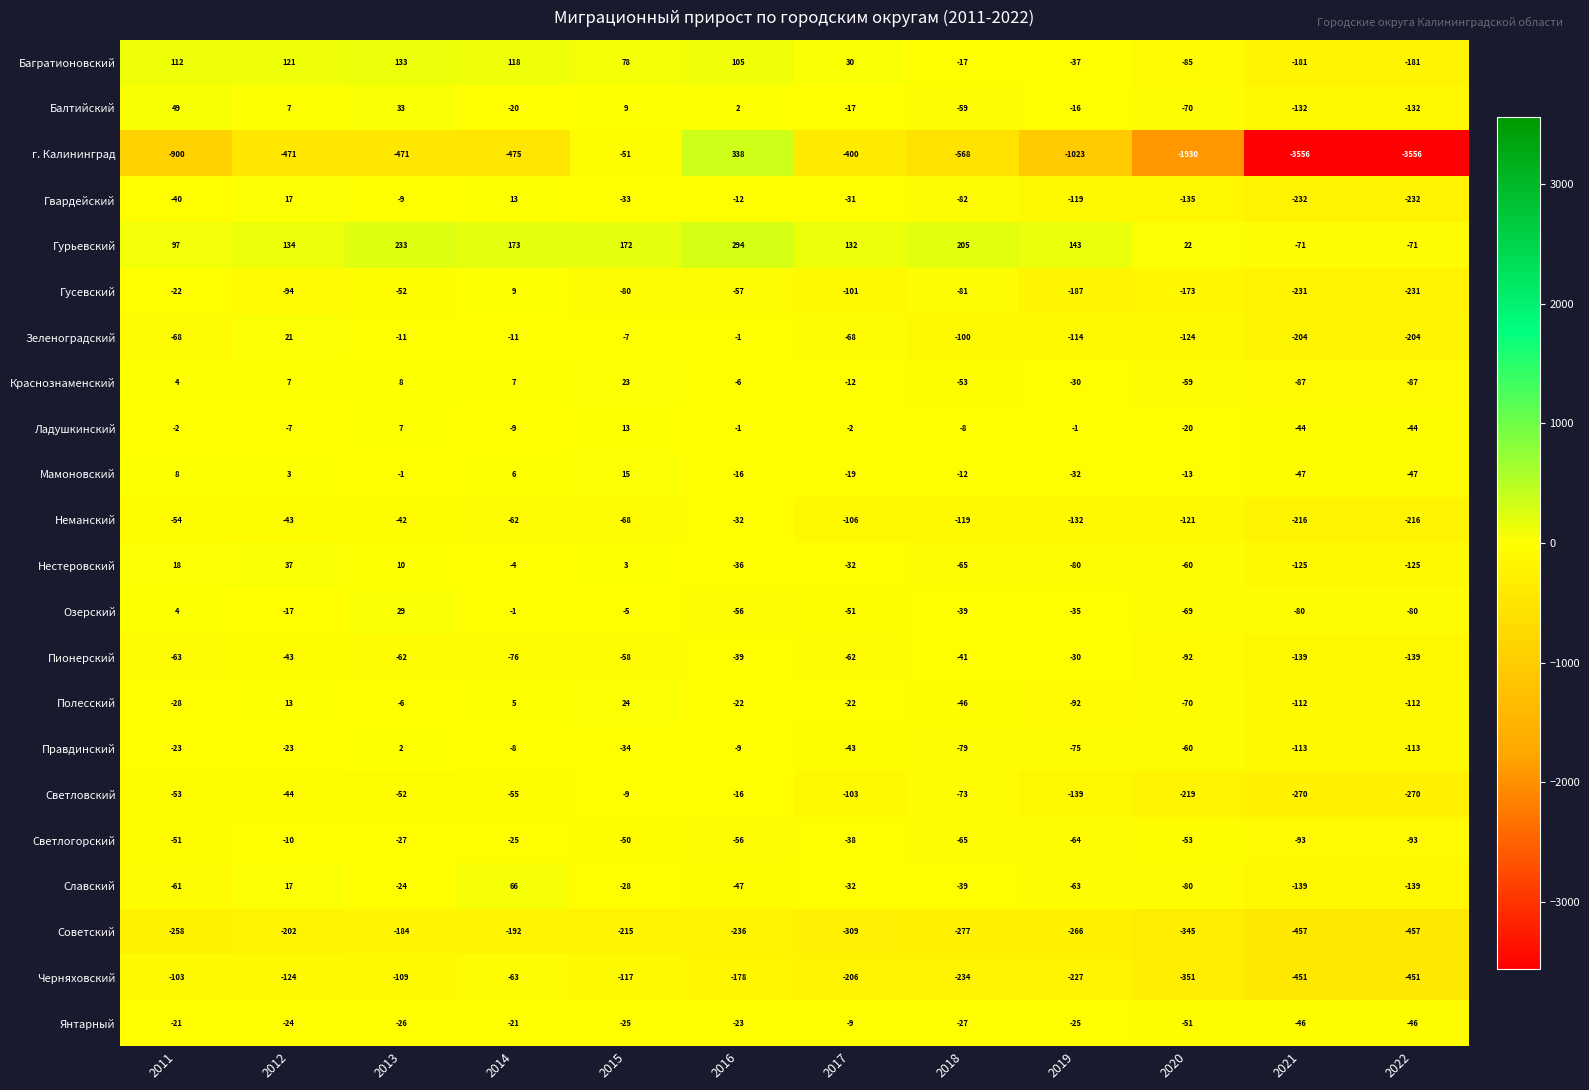

What is the total value across all series at 2017?

-1501